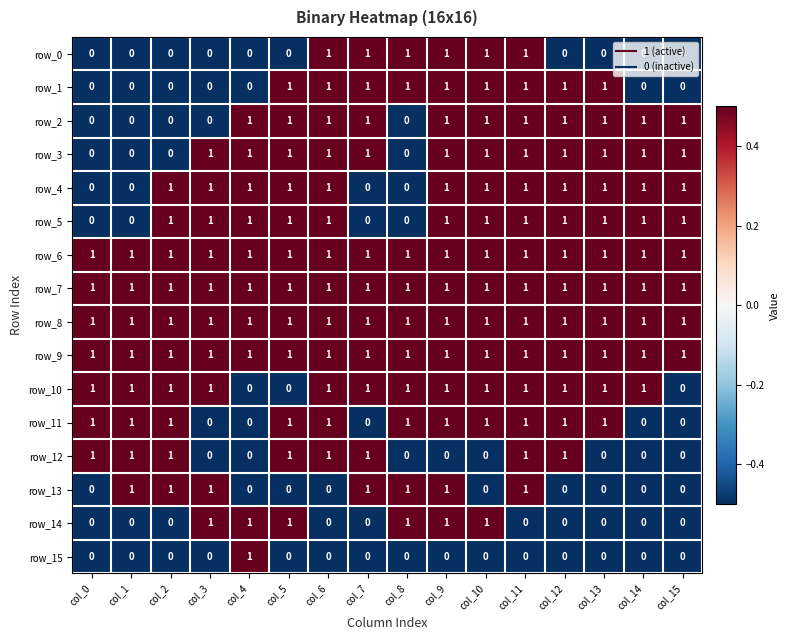

What is the total value across all series at col_9?

14